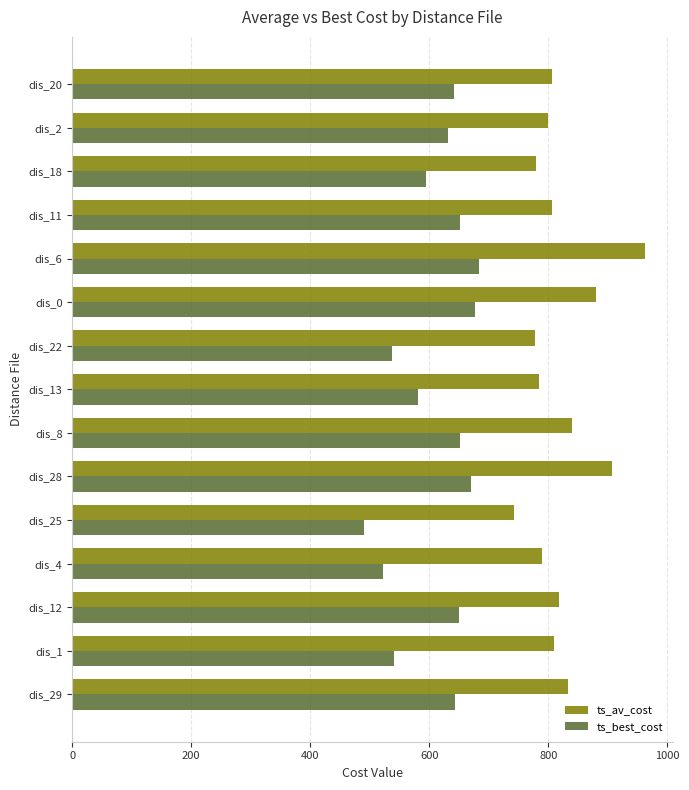

True or false: ts_best_cost has a value of 319.5 at dis_0.

False